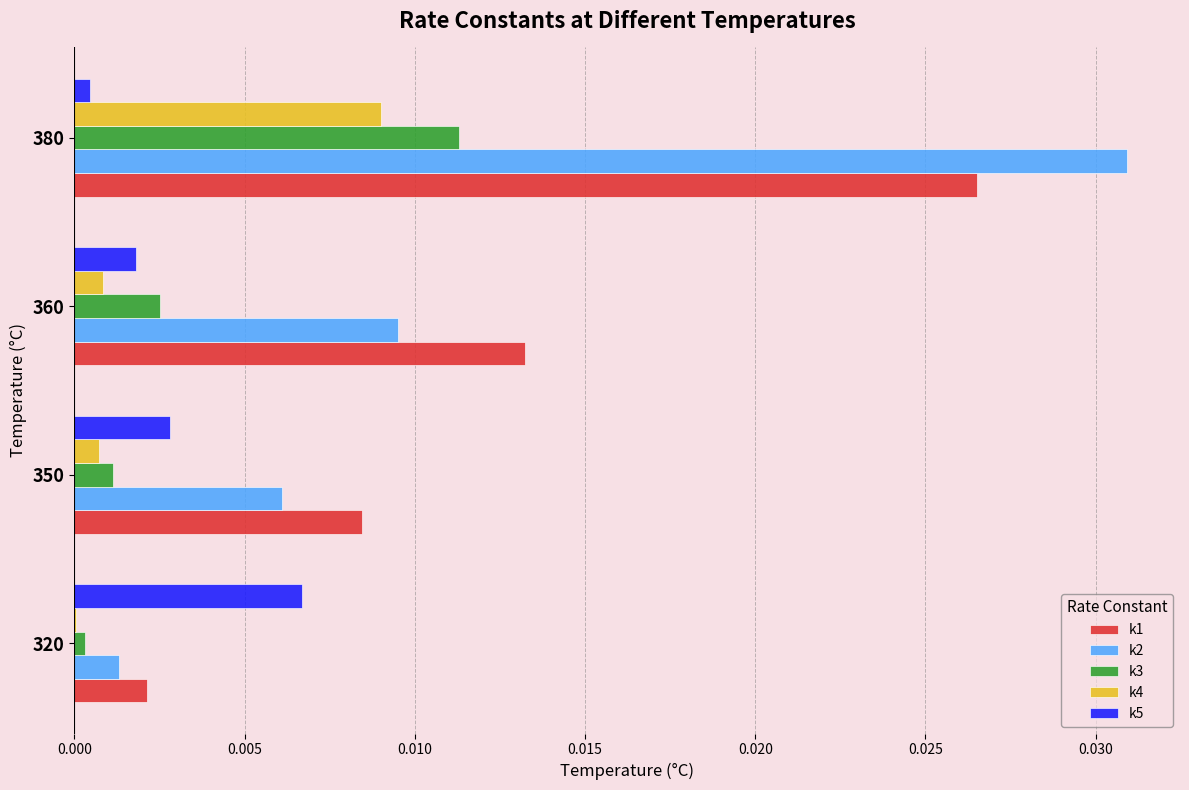

At which category is the sum across all series the highest?

380